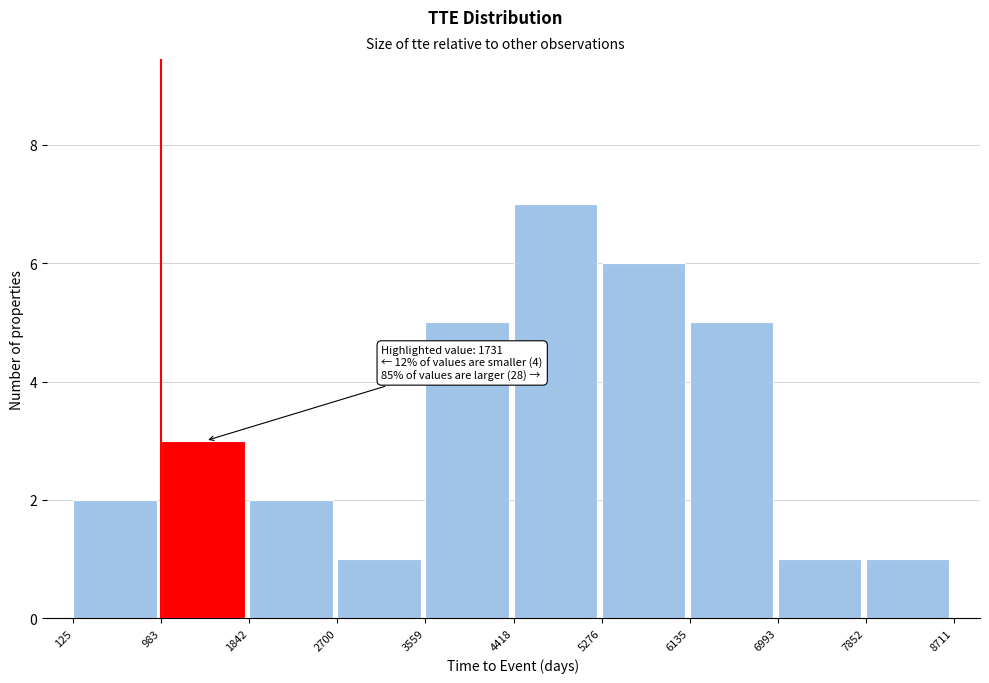

Which range on the x-axis has the tallest bar?

4418 to 5276